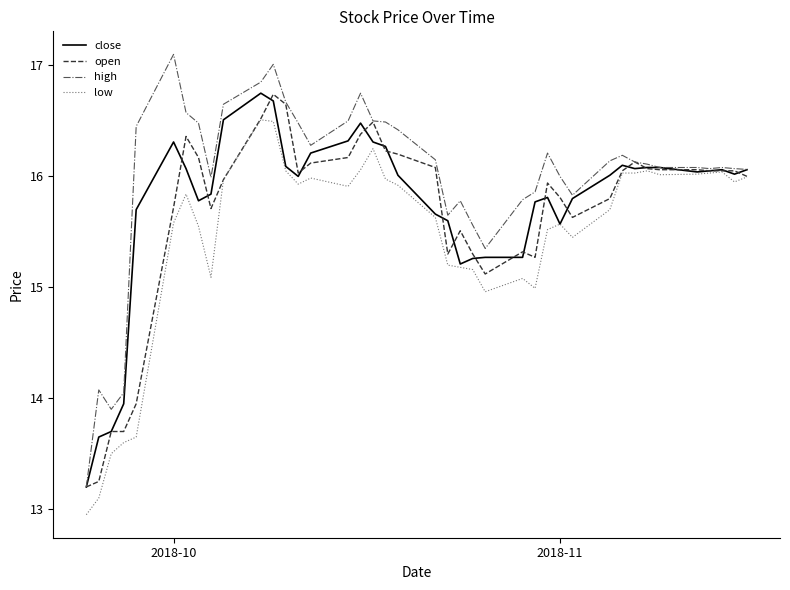

Which series has the largest total across all categories?

high